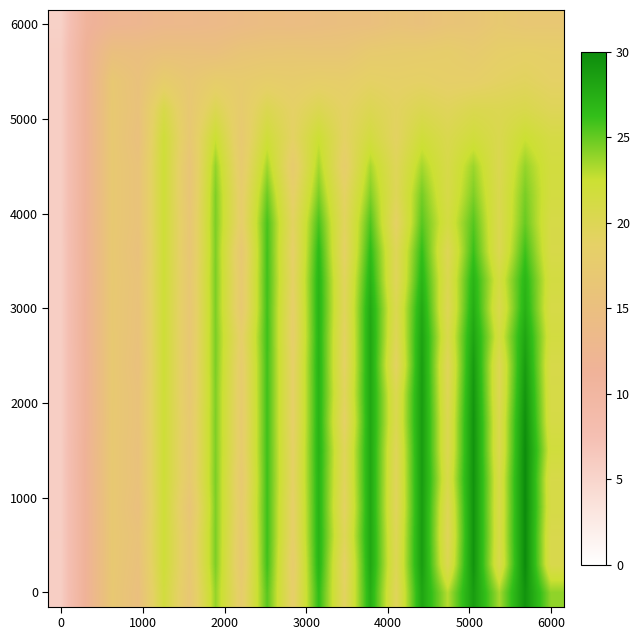

Count the number of data series in this chart.

21